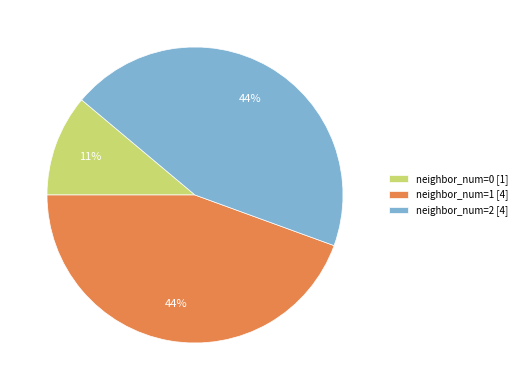

To the nearest percent, what portion does neighbor_num=1 [4] represent?

44%